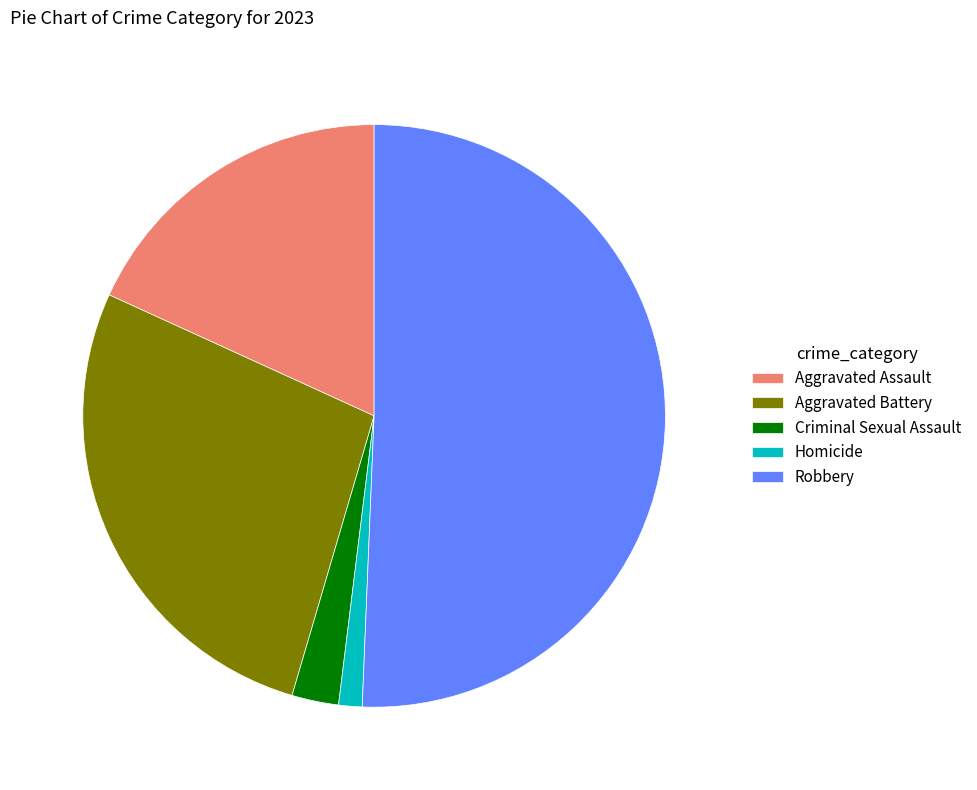

Count the number of slices in the pie.

5